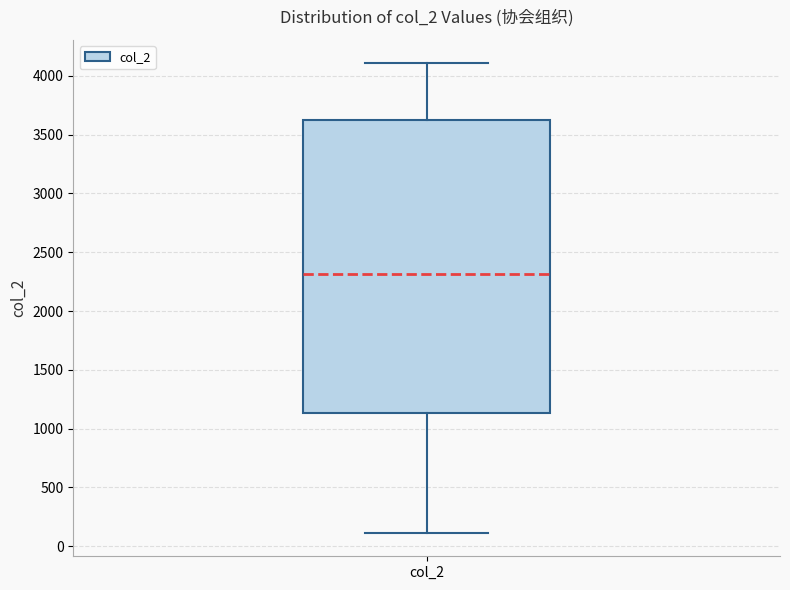

Read this box plot against the y-axis: the position of the median line, the range covered by the box, and the ends of both whiskers. The values are not printed on the chart, so give them approximately, as read against the axis.

median 2300, box 1150 to 3650, whiskers 100 to 4100